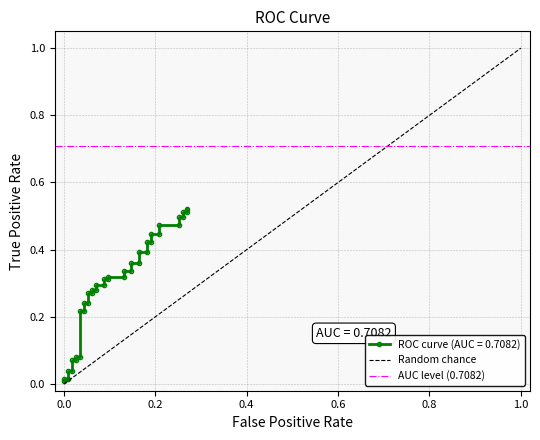

Count the number of categories in the chart.

2